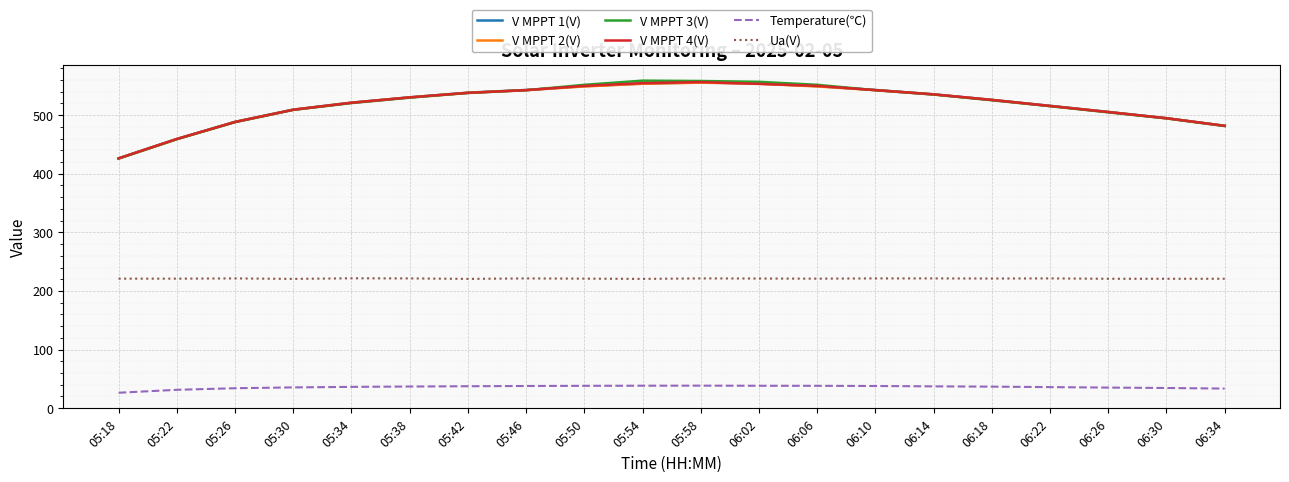

True or false: Temperature(℃) and Ua(V) cross at least once.

False